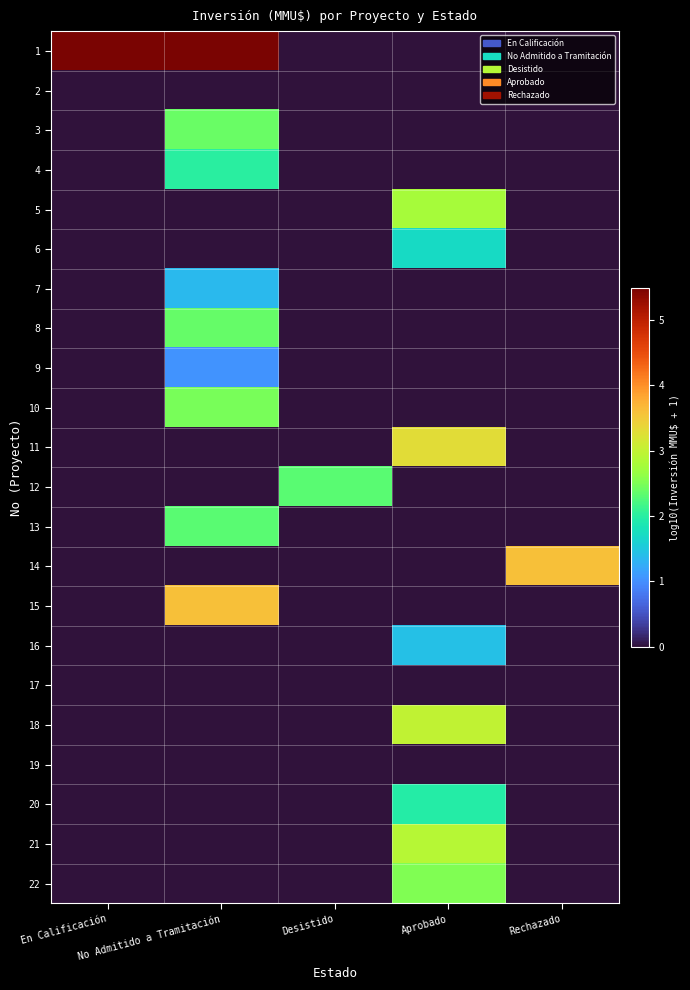

Rank the series by their maximum value, from highest to lowest.

1, 14, 15, 11, 18, 21, 5, 22, 10, 3, 8, 12, 13, 4, 20, 6, 16, 7, 9, 2, 17, 19